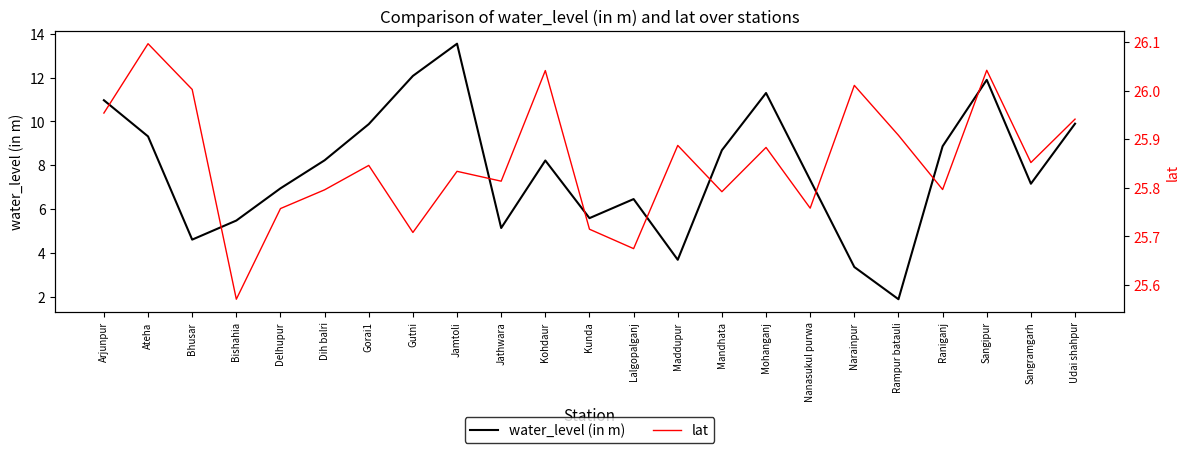

What are all the series names shown in the legend?

water_level (in m), lat